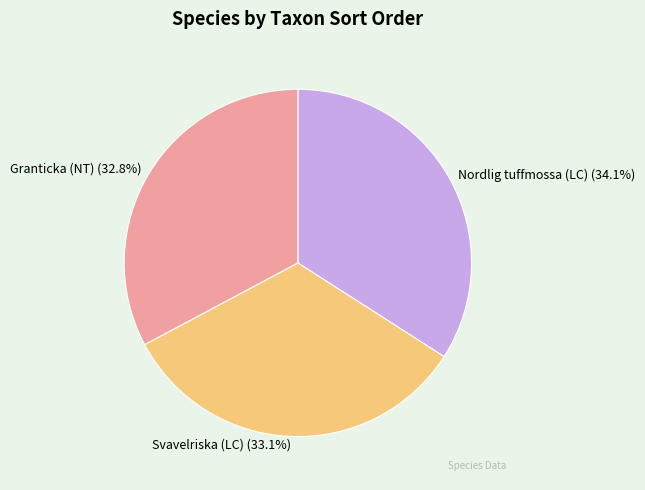

To the nearest percent, what is the difference between the largest and smallest slice percentages?

1%